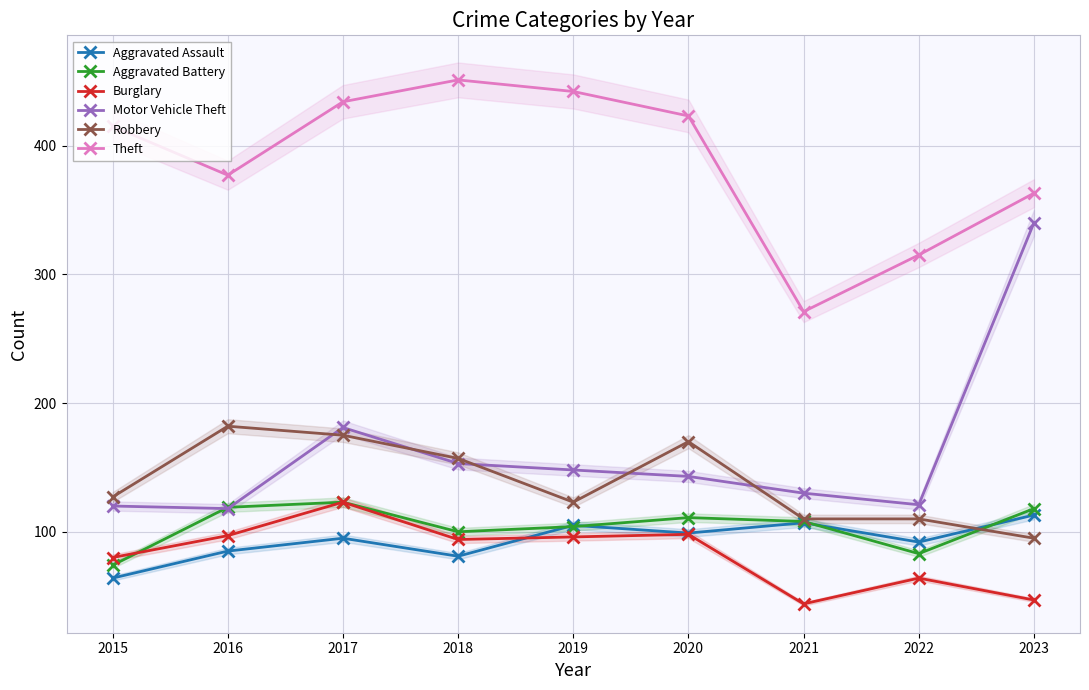

What is the difference between the Aggravated Battery values at 2016 and 2018?

19